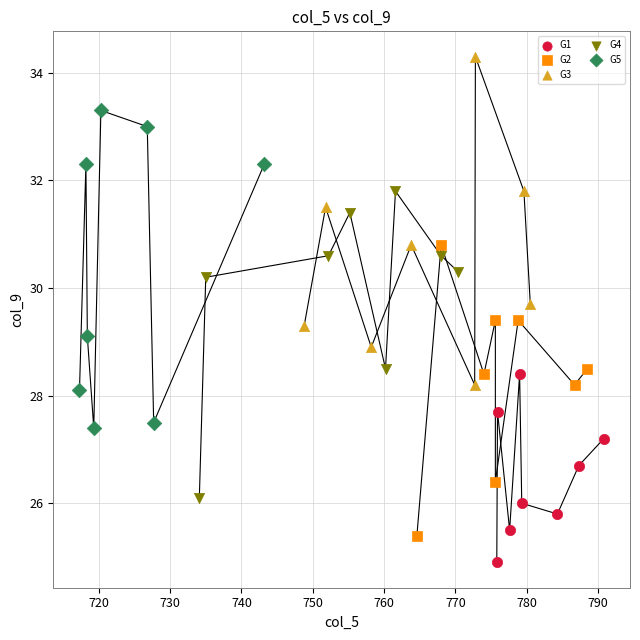

Which series contains the highest Y value?

G3